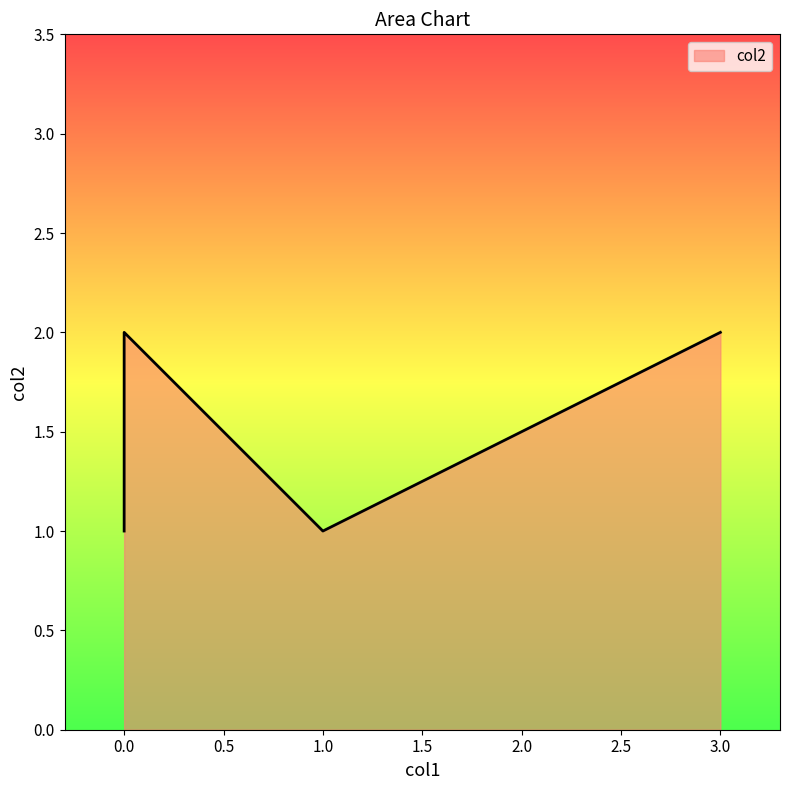

Rank the categories by value from lowest to highest.

0, 1, 0, 0, 0, 0, 3